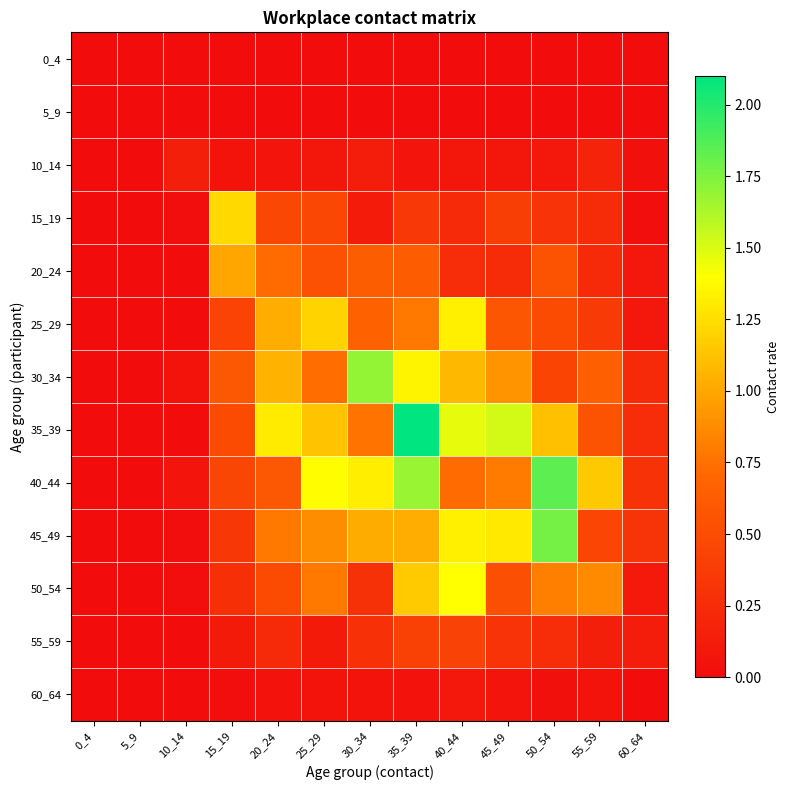

Reading right to left, what are all the values shown in this chart?

0_4: 60_64=0.0	55_59=0.0	50_54=0.0	45_49=0.0	40_44=0.0	35_39=0.0	30_34=0.0	25_29=0.0	20_24=0.0	15_19=0.0	10_14=0.0	5_9=0.0	0_4=0.0
5_9: 60_64=0.0	55_59=0.0	50_54=0.0	45_49=0.0	40_44=0.0	35_39=0.0	30_34=0.0	25_29=0.0	20_24=0.0	15_19=0.0	10_14=0.0	5_9=0.0	0_4=0.0
10_14: 60_64=0.0	55_59=0.2	50_54=0.1	45_49=0.1	40_44=0.1	35_39=0.1	30_34=0.1	25_29=0.1	20_24=0.1	15_19=0.0	10_14=0.2	5_9=0.0	0_4=0.0
15_19: 60_64=0.0	55_59=0.2	50_54=0.3	45_49=0.4	40_44=0.2	35_39=0.4	30_34=0.1	25_29=0.5	20_24=0.5	15_19=1.2	10_14=0.0	5_9=0.0	0_4=0.0
20_24: 60_64=0.1	55_59=0.2	50_54=0.6	45_49=0.2	40_44=0.3	35_39=0.6	30_34=0.6	25_29=0.5	20_24=0.7	15_19=1.0	10_14=0.0	5_9=0.0	0_4=0.0
25_29: 60_64=0.1	55_59=0.4	50_54=0.5	45_49=0.6	40_44=1.3	35_39=0.8	30_34=0.7	25_29=1.2	20_24=1.0	15_19=0.4	10_14=0.0	5_9=0.0	0_4=0.0
30_34: 60_64=0.2	55_59=0.7	50_54=0.4	45_49=0.9	40_44=1.1	35_39=1.3	30_34=1.7	25_29=0.7	20_24=1.1	15_19=0.6	10_14=0.1	5_9=0.0	0_4=0.0
35_39: 60_64=0.3	55_59=0.5	50_54=1.1	45_49=1.5	40_44=1.5	35_39=2.1	30_34=0.8	25_29=1.1	20_24=1.3	15_19=0.5	10_14=0.0	5_9=0.0	0_4=0.0
40_44: 60_64=0.3	55_59=1.2	50_54=1.8	45_49=0.8	40_44=0.7	35_39=1.7	30_34=1.3	25_29=1.4	20_24=0.6	15_19=0.5	10_14=0.1	5_9=0.0	0_4=0.0
45_49: 60_64=0.3	55_59=0.4	50_54=1.8	45_49=1.3	40_44=1.3	35_39=1.0	30_34=1.0	25_29=0.9	20_24=0.8	15_19=0.3	10_14=0.0	5_9=0.0	0_4=0.0
50_54: 60_64=0.1	55_59=0.9	50_54=0.8	45_49=0.5	40_44=1.4	35_39=1.2	30_34=0.3	25_29=0.8	20_24=0.5	15_19=0.3	10_14=0.0	5_9=0.0	0_4=0.0
55_59: 60_64=0.1	55_59=0.2	50_54=0.3	45_49=0.3	40_44=0.4	35_39=0.4	30_34=0.3	25_29=0.1	20_24=0.2	15_19=0.1	10_14=0.0	5_9=0.0	0_4=0.0
60_64: 60_64=0.0	55_59=0.1	50_54=0.0	45_49=0.1	40_44=0.1	35_39=0.0	30_34=0.1	25_29=0.1	20_24=0.0	15_19=0.0	10_14=0.0	5_9=0.0	0_4=0.0